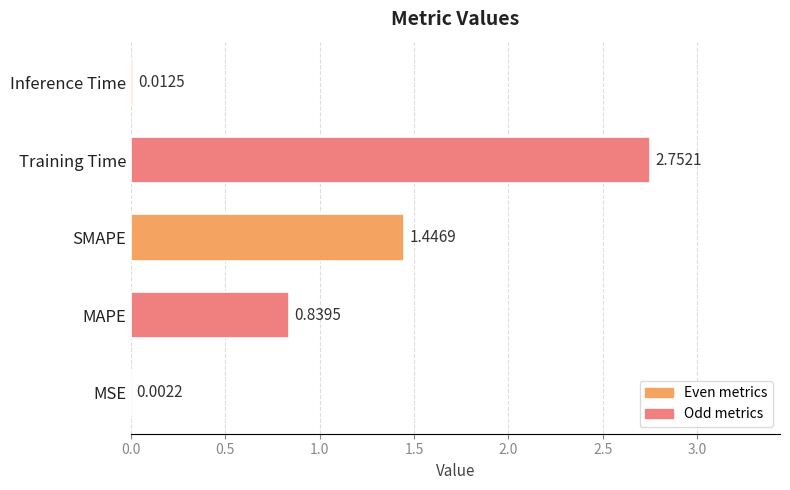

Where is the data nearest to the value 1?

MAPE